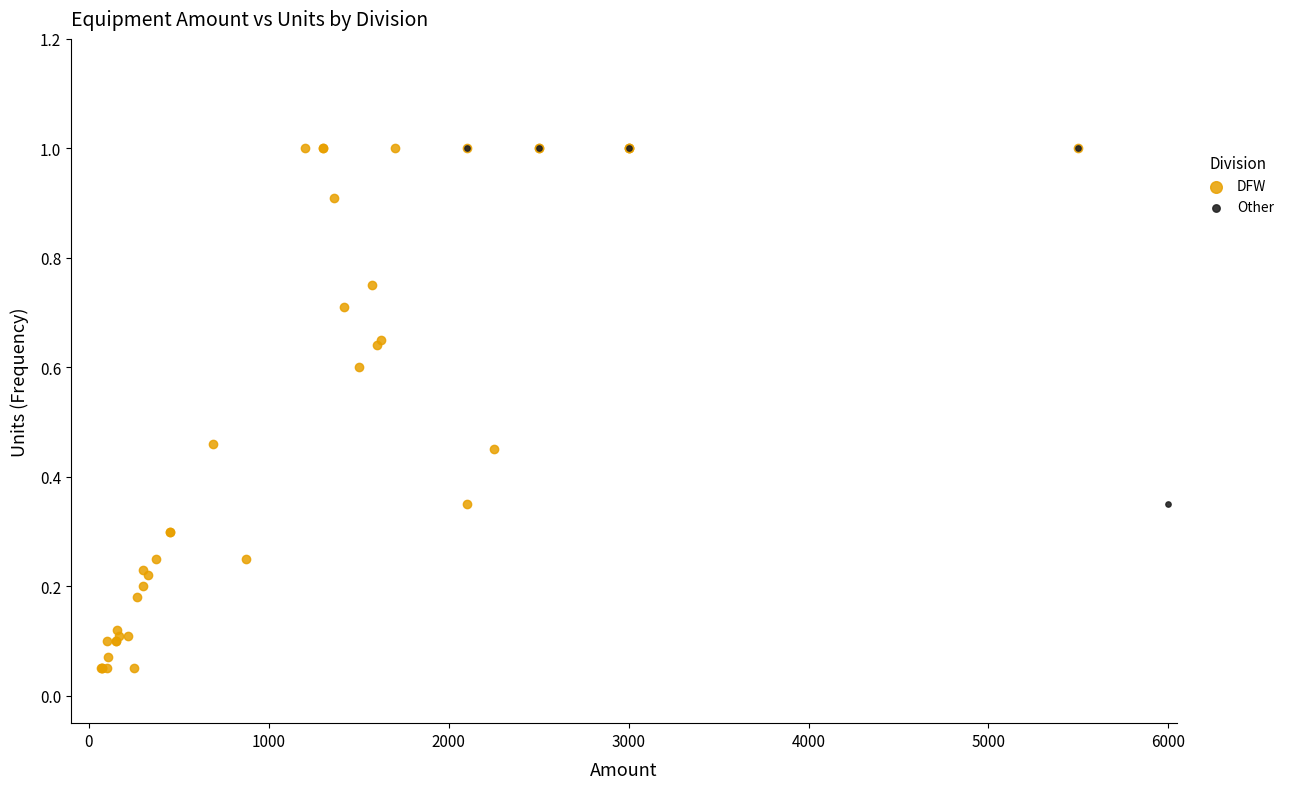

Which series reaches the minimum Y coordinate?

DFW